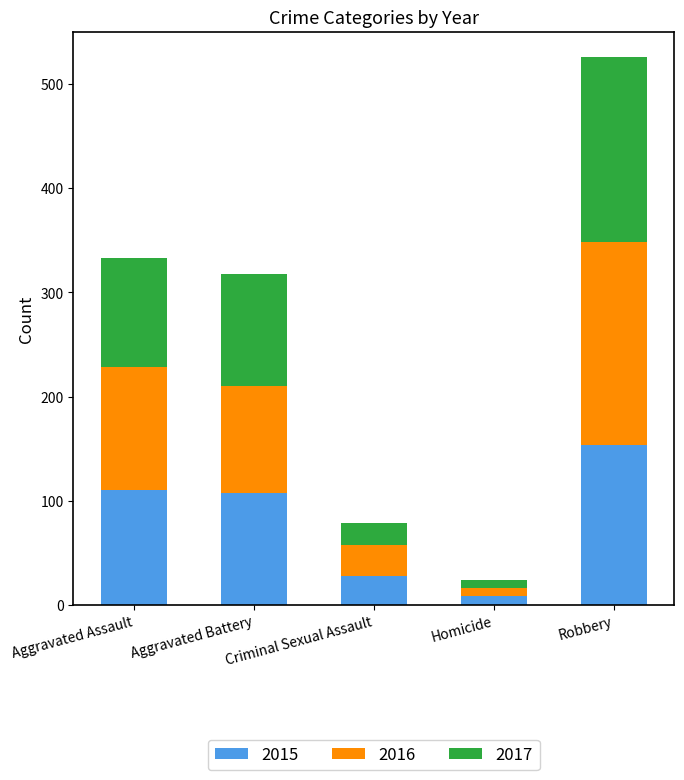

Does the chart contain any negative values?

No